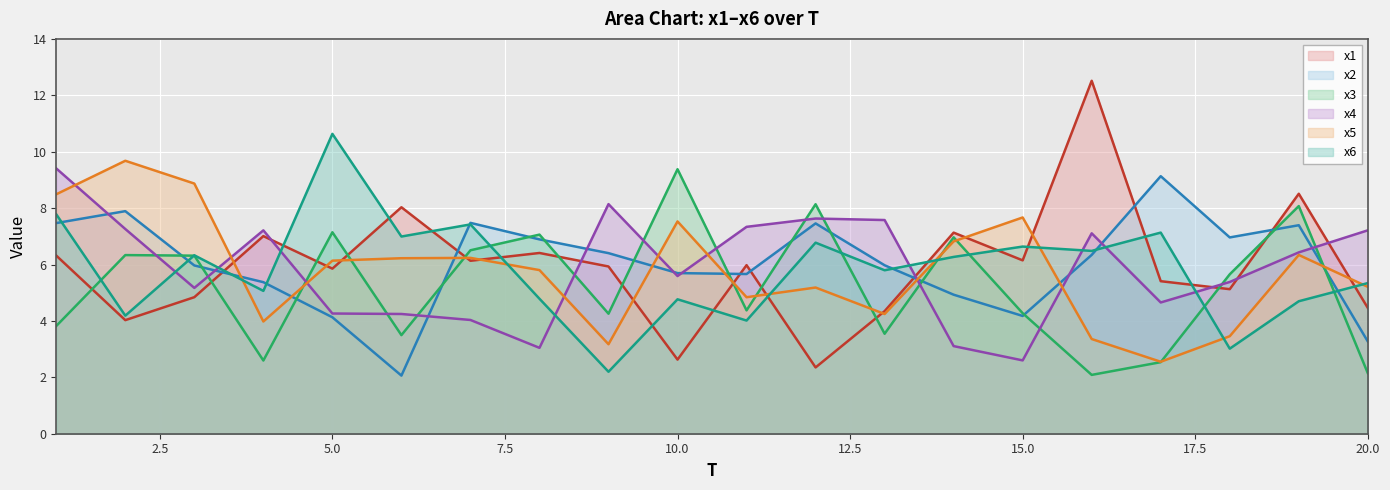

What is the highest value of the x1 series?

12.5